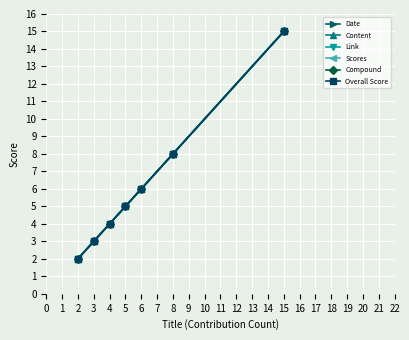

At 8, list the series in order from largest to smallest.

Date, Content, Link, Scores, Compound, Overall Score